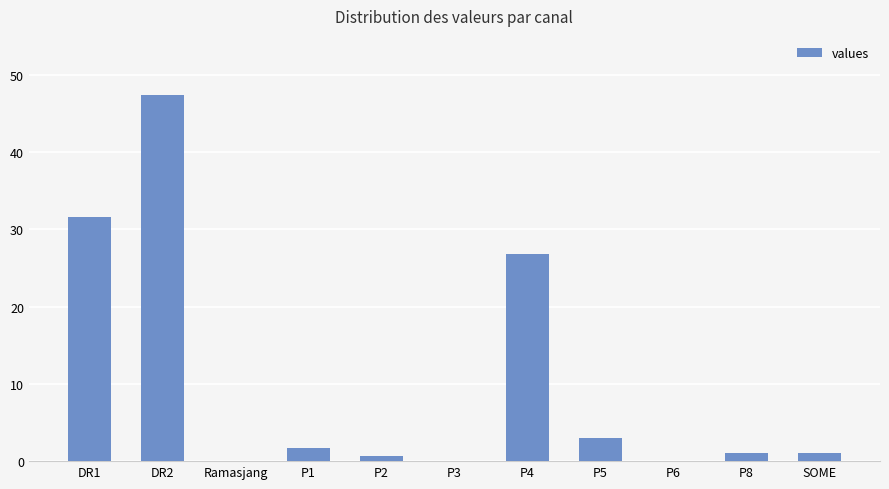

What is the greatest value displayed?

47.4